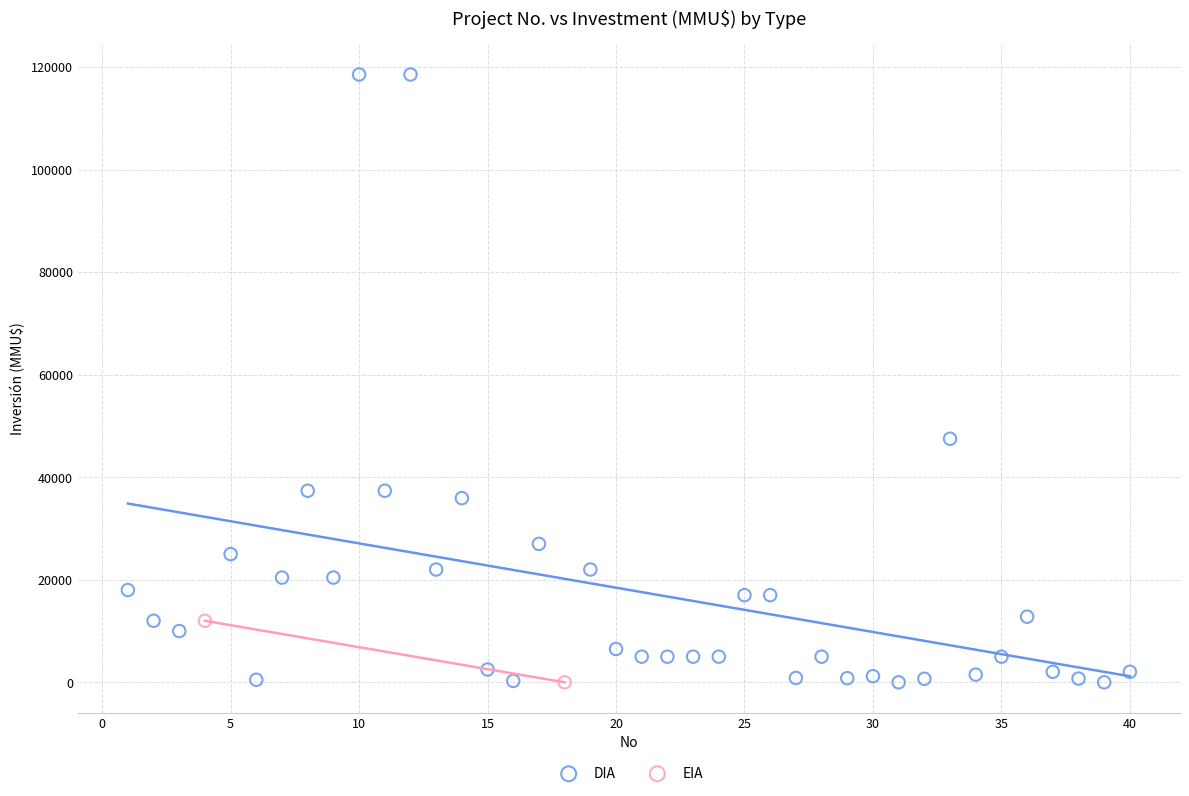

What are all the series names shown in the legend?

DIA, EIA